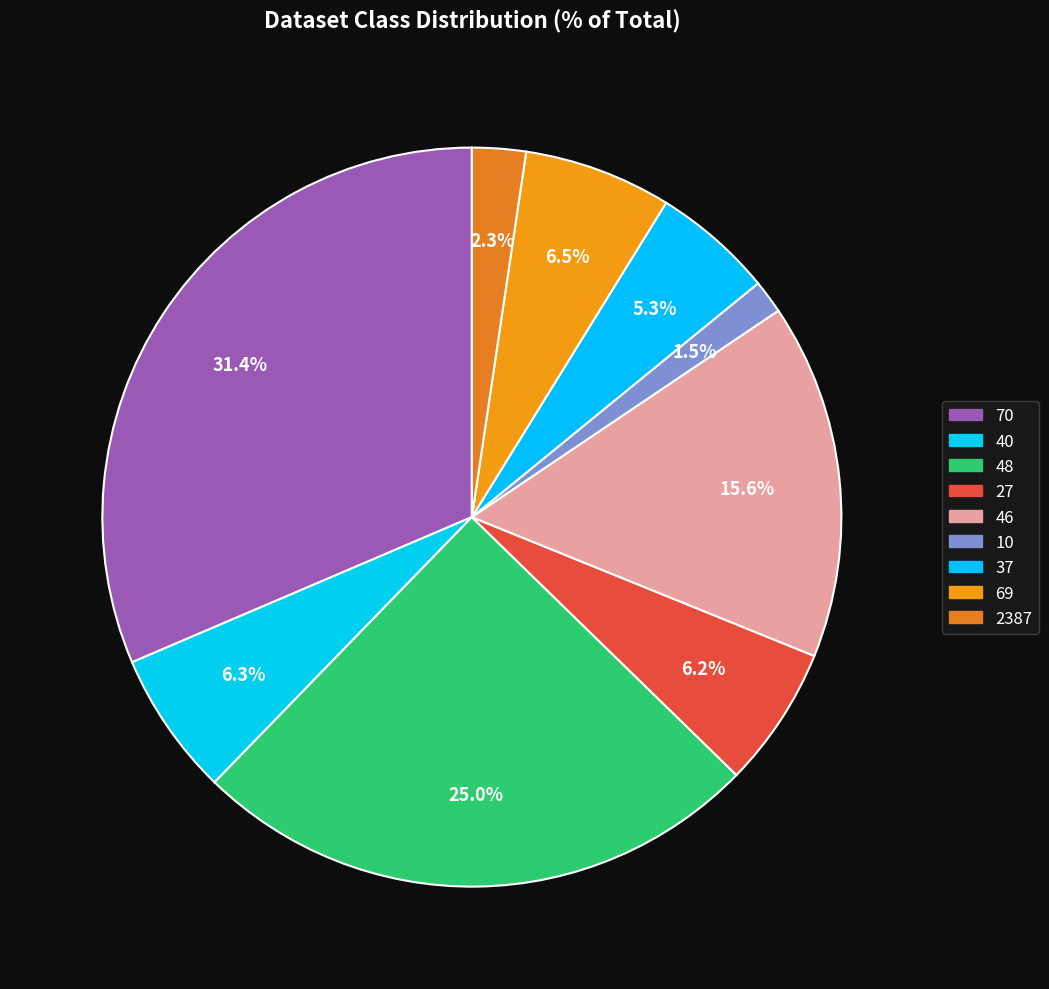

Does any single category account for the majority?

No